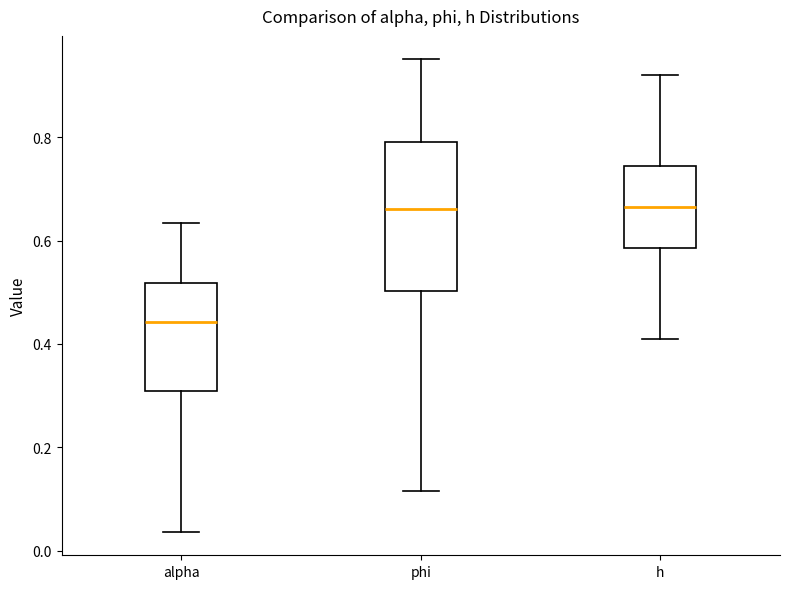

Comparing the boxes themselves (not the whiskers), which one is the tallest?

phi